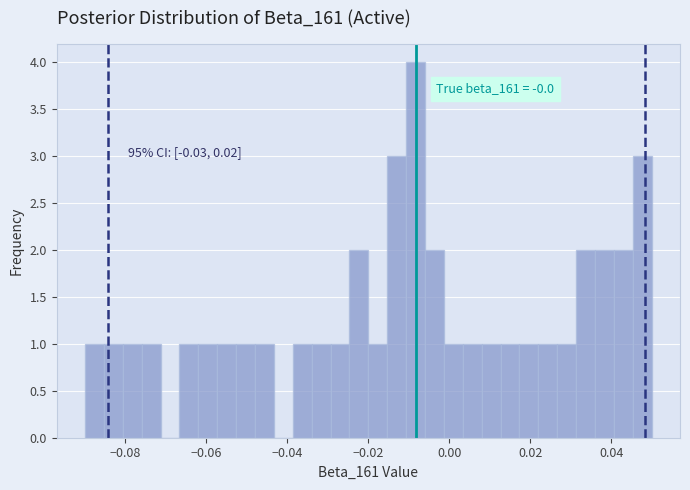

Read against the x-axis, roughly where is the centre of the tallest bar?

-0.008